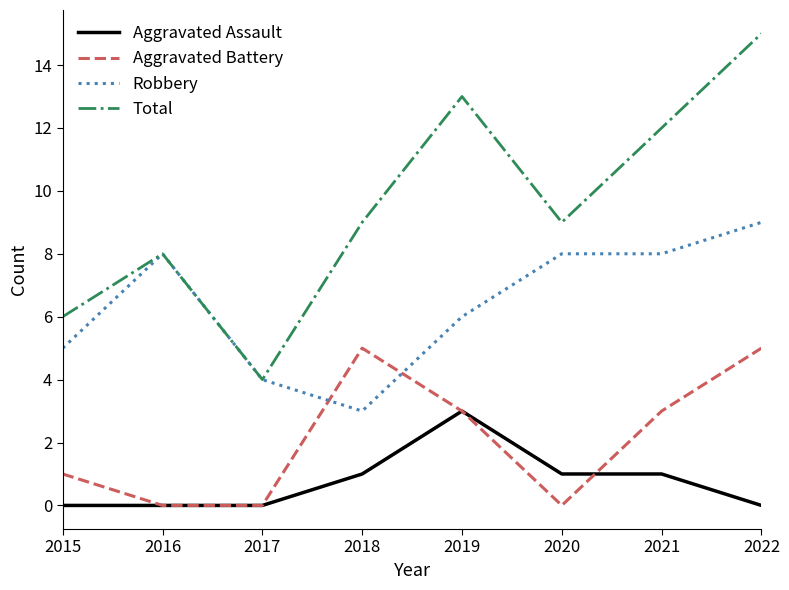

Is it true that Total equals 15 at 2022?

True